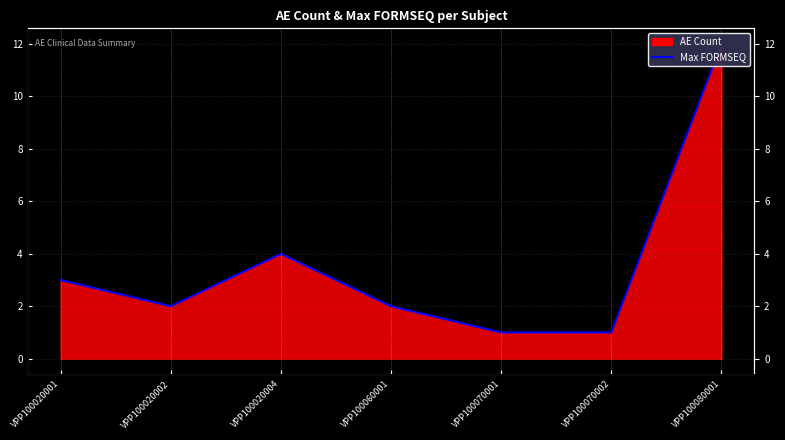

Reading left to right, what are all the values shown in this chart?

3	2	4	2	1	1	12